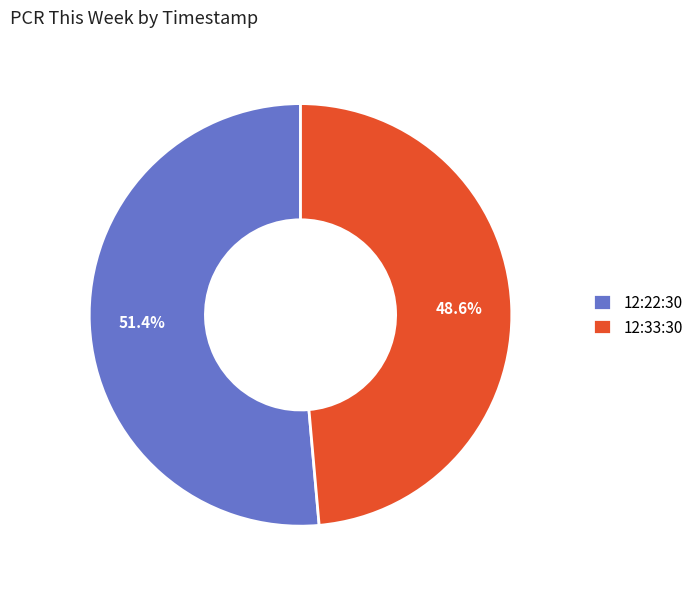

To the nearest percent, what portion does 12:33:30 represent?

49%